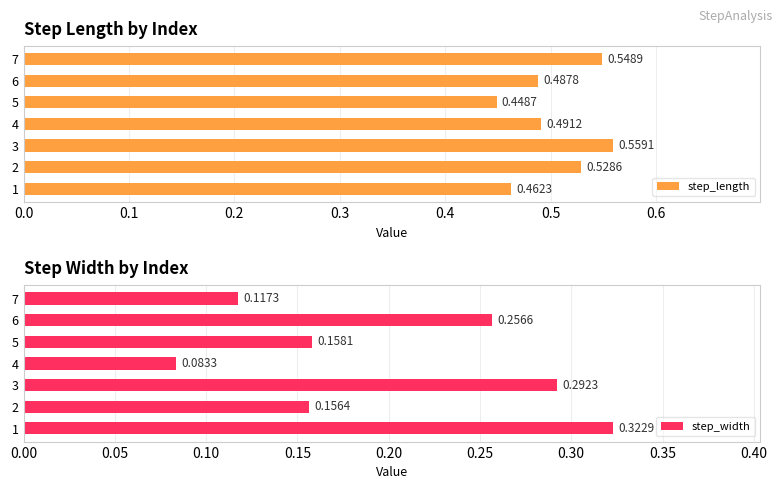

What is the sum of all step_width values?

1.4